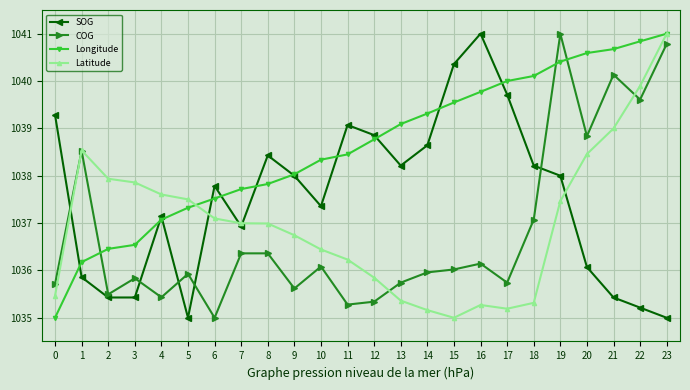

What is the difference between the maximum and minimum values in the Latitude series?

6.0